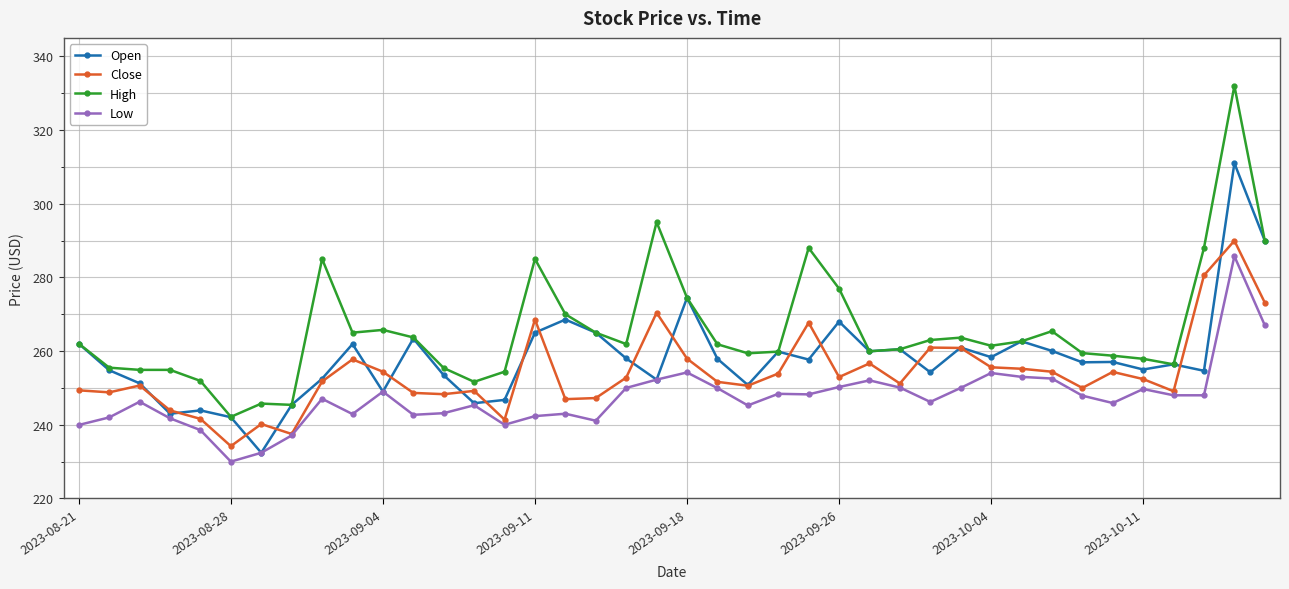

Which series has the largest total across all categories?

High